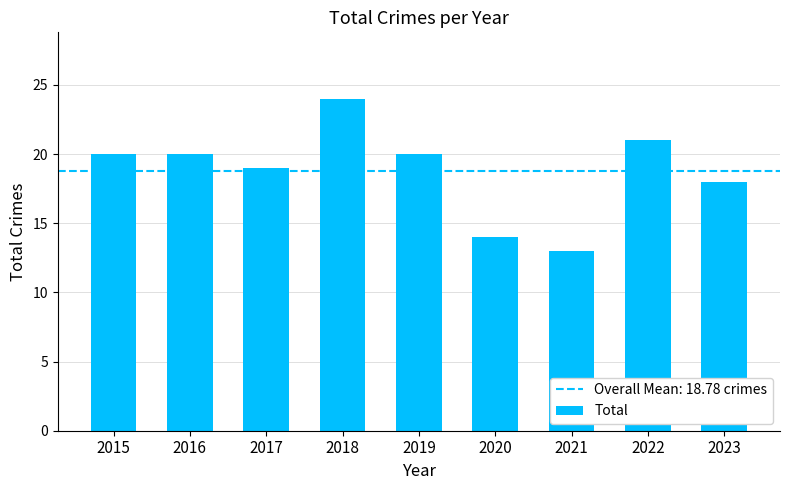

What is the maximum value shown in the chart?

24